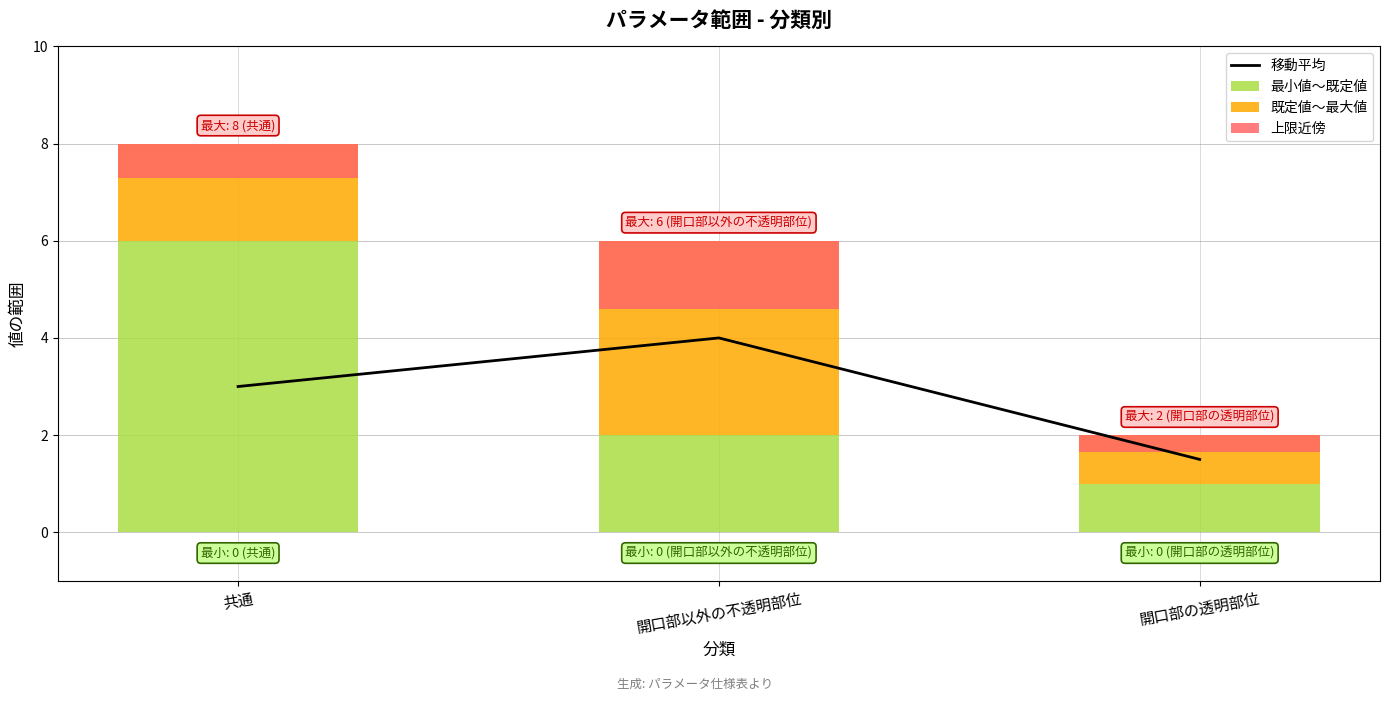

How many series are shown in this chart?

4